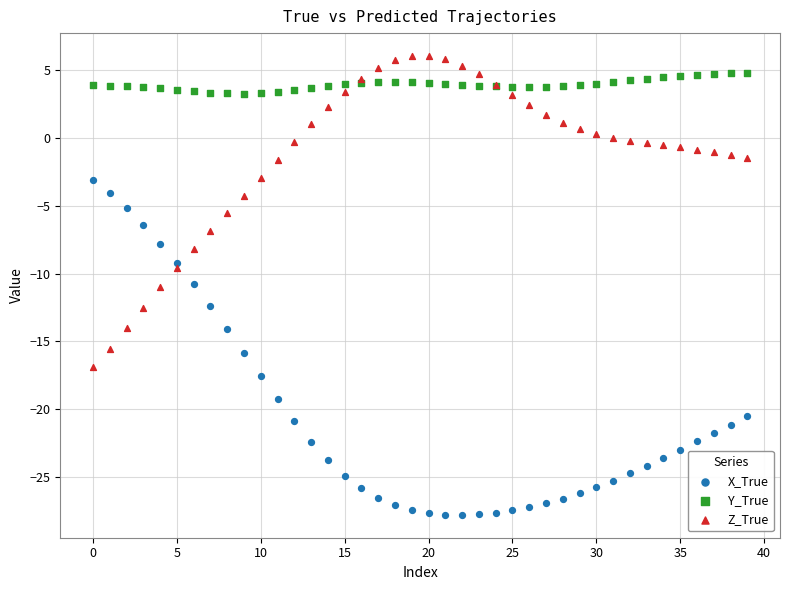

Which series has the largest Y range (max minus min)?

X_True